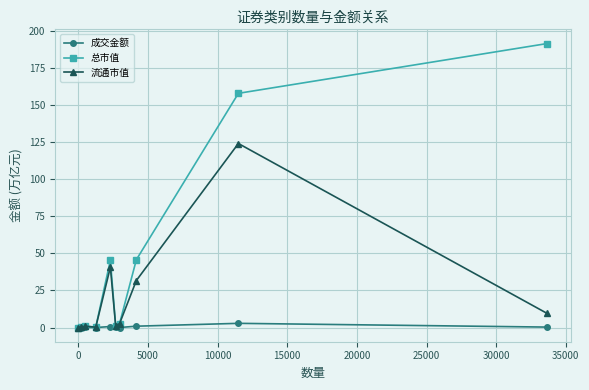

Which series has the largest total across all categories?

总市值